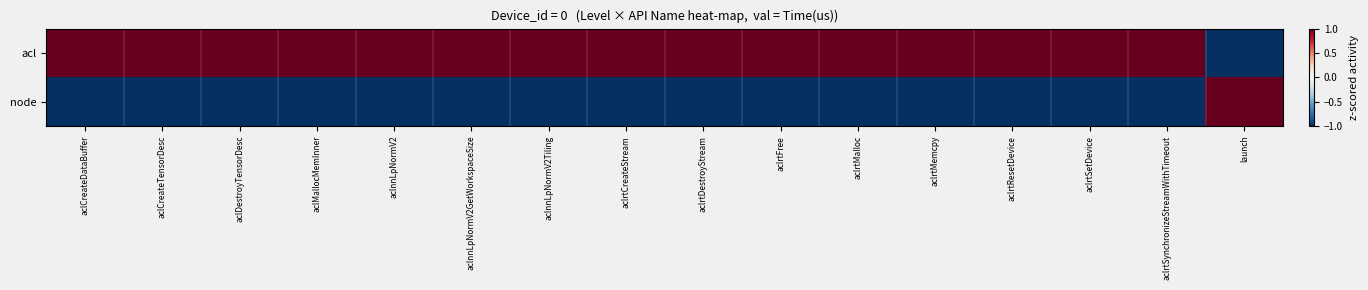

Which series has the largest total across all categories?

acl